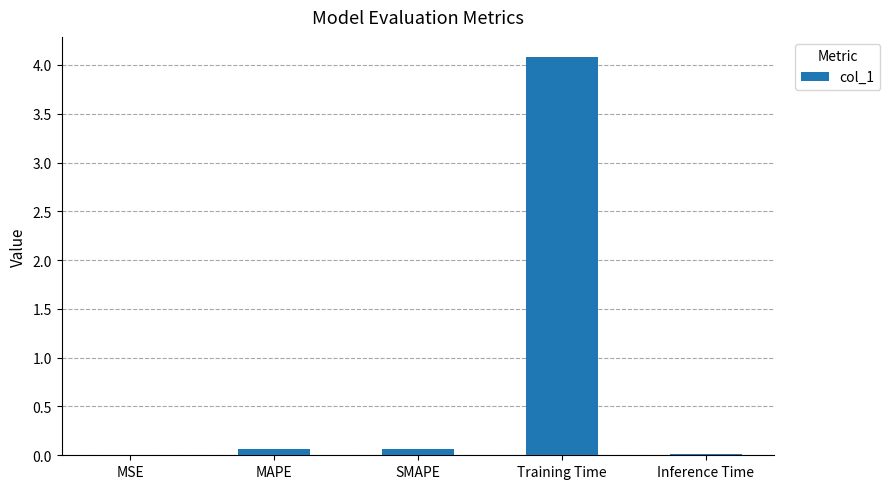

Which label corresponds to the largest value in the chart?

Training Time